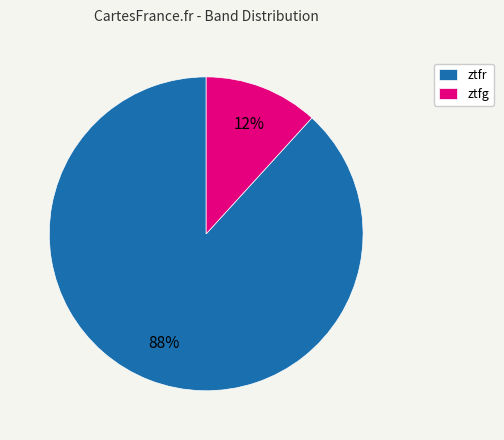

How many slices are in this pie chart?

2